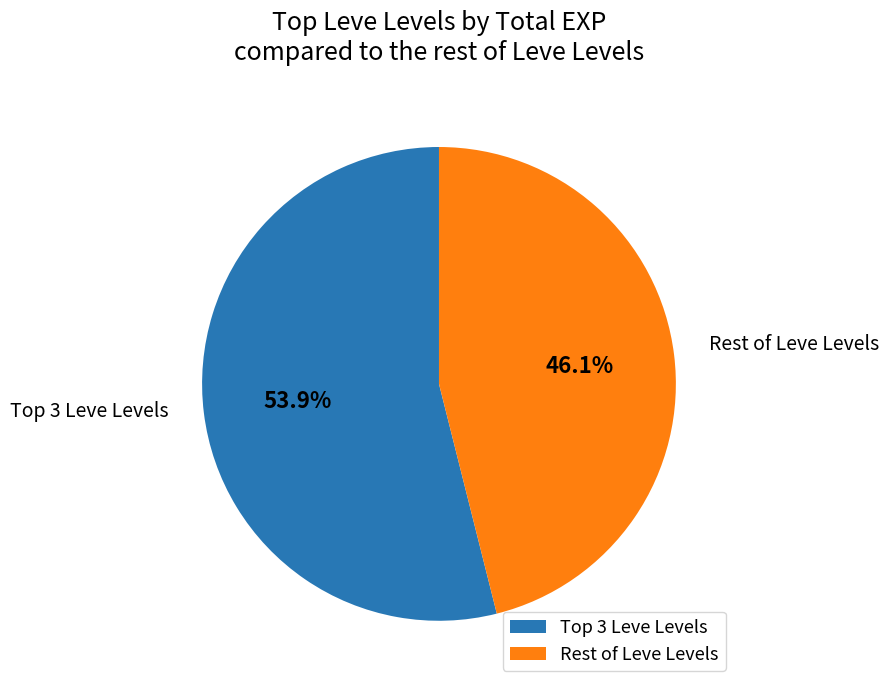

Which category has the biggest portion of the pie?

Top 3 Leve Levels